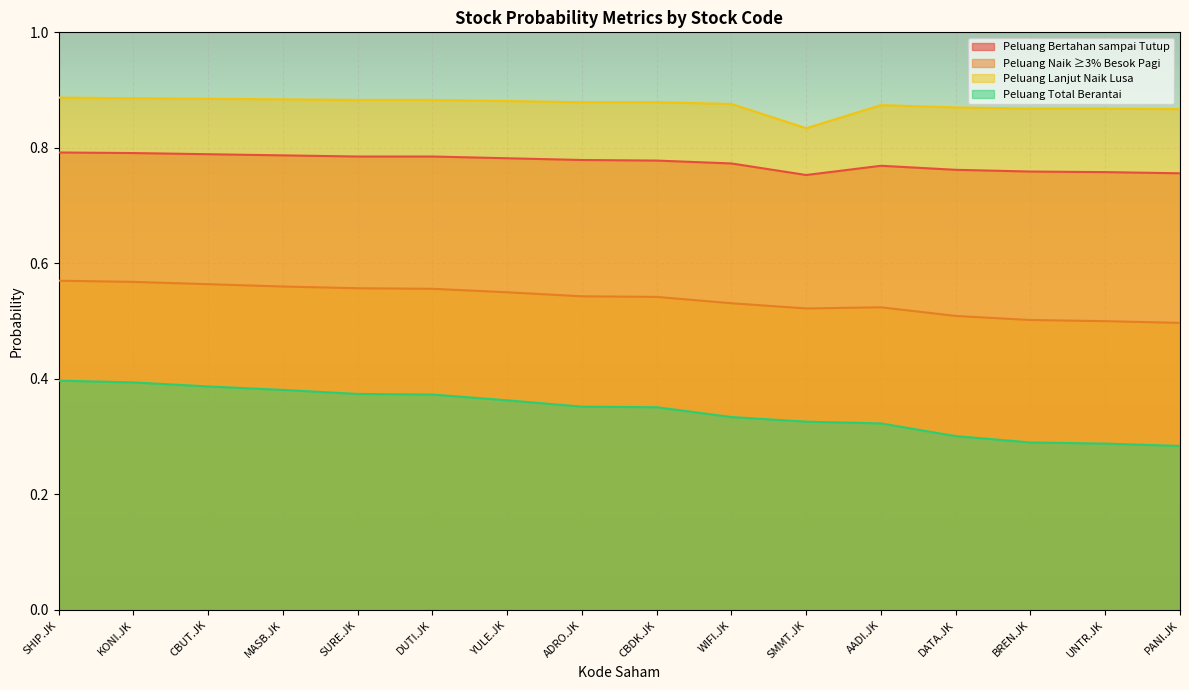

In Peluang Bertahan sampai Tutup, how many points are lower than both neighbors (excluding endpoints)?

1